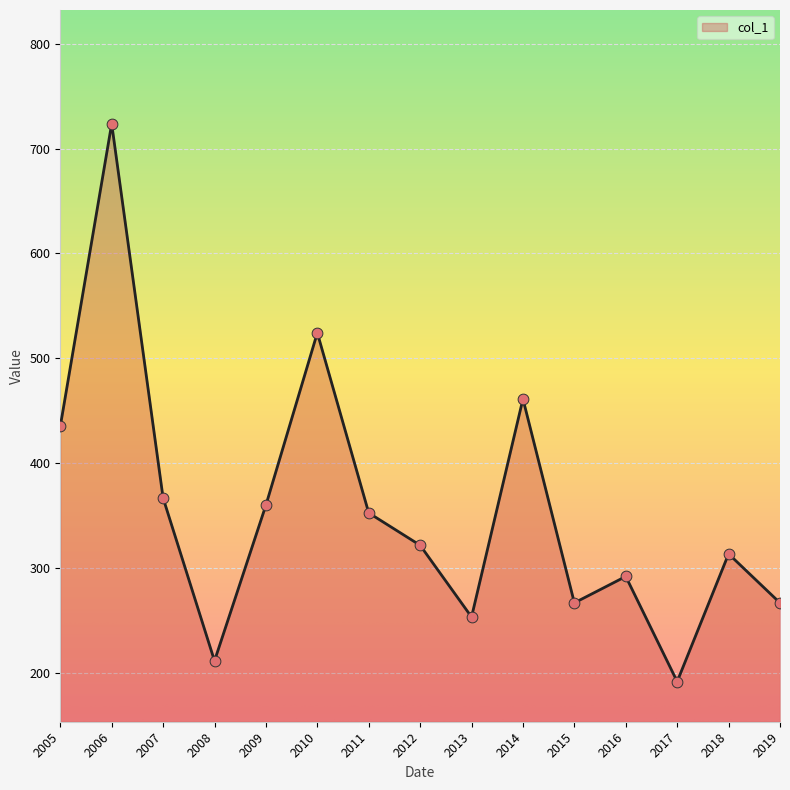

Which has a higher value, 2006 or 2008?

2006